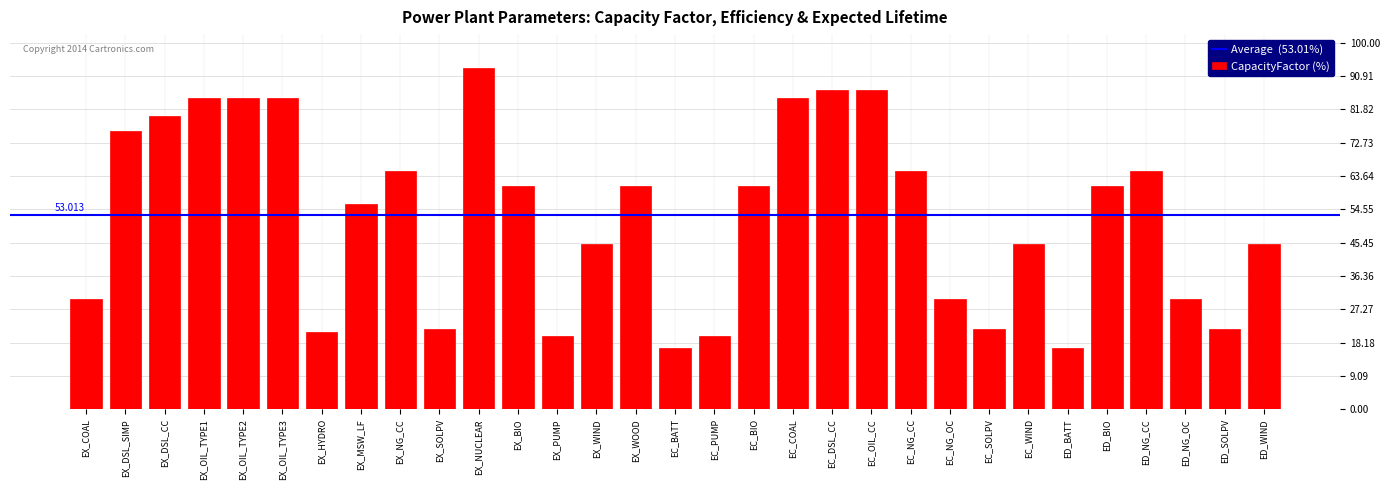

At which label is the value closest to 54?

EX_MSW_LF